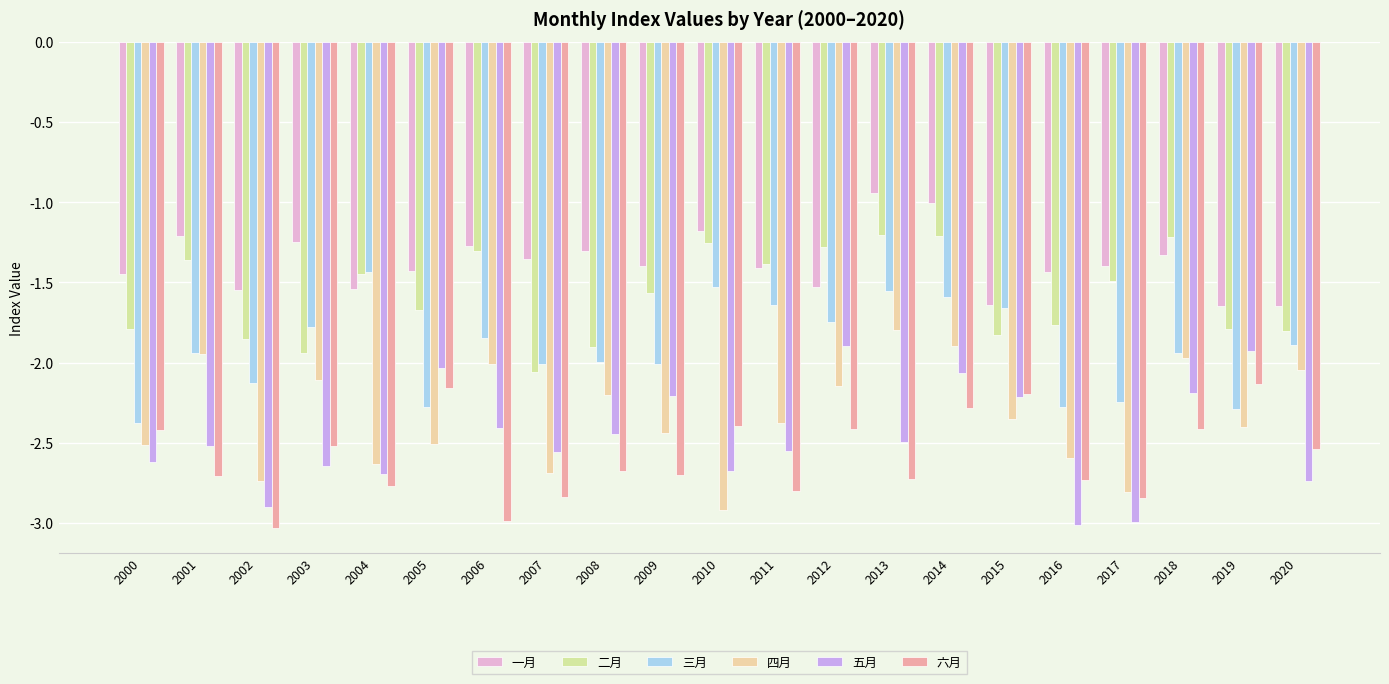

What is the difference between the highest and lowest values at 2011?

1.4